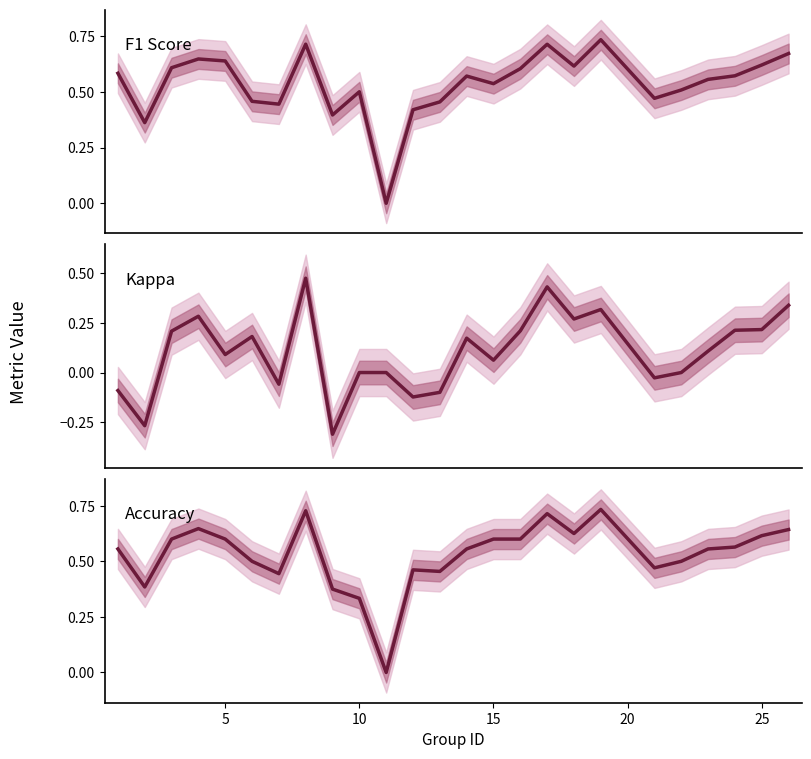

What are all the series names shown in the legend?

F1 Score, Kappa, Accuracy